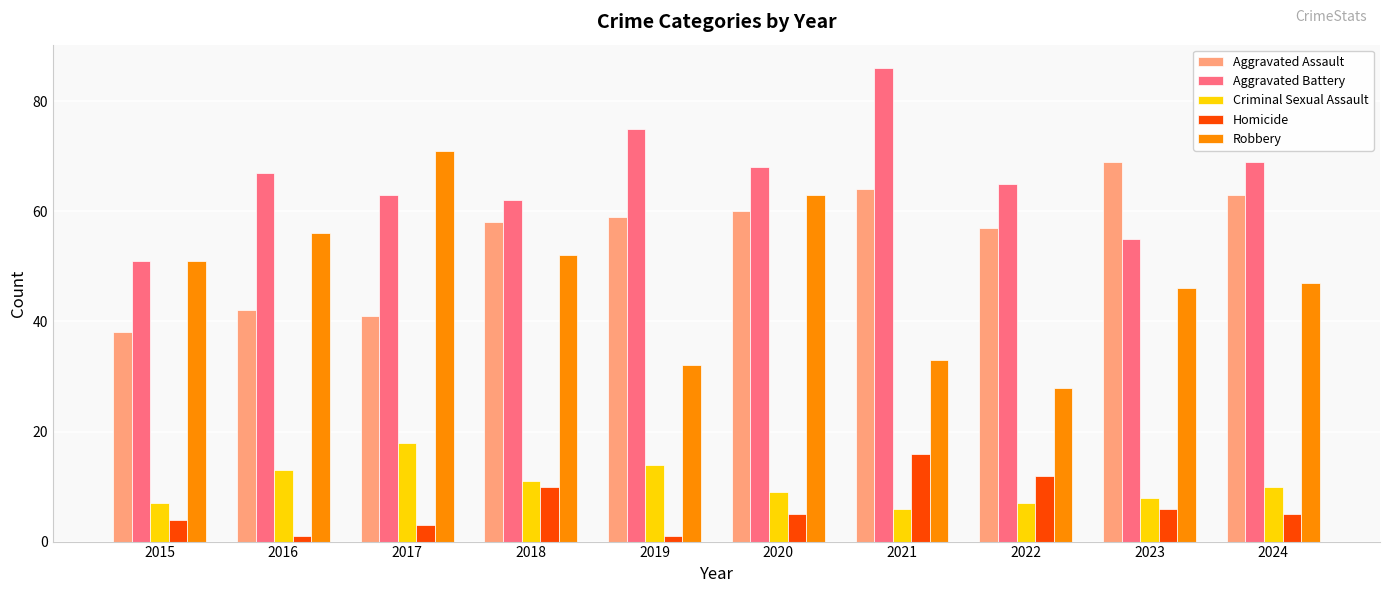

What is the value of the Robbery bar at the 10th from the left?

47